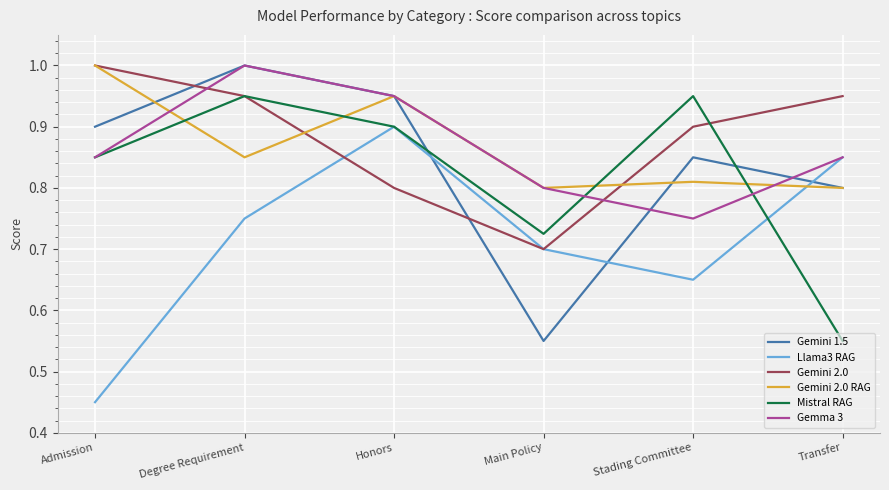

What position from the right is Main Policy?

3